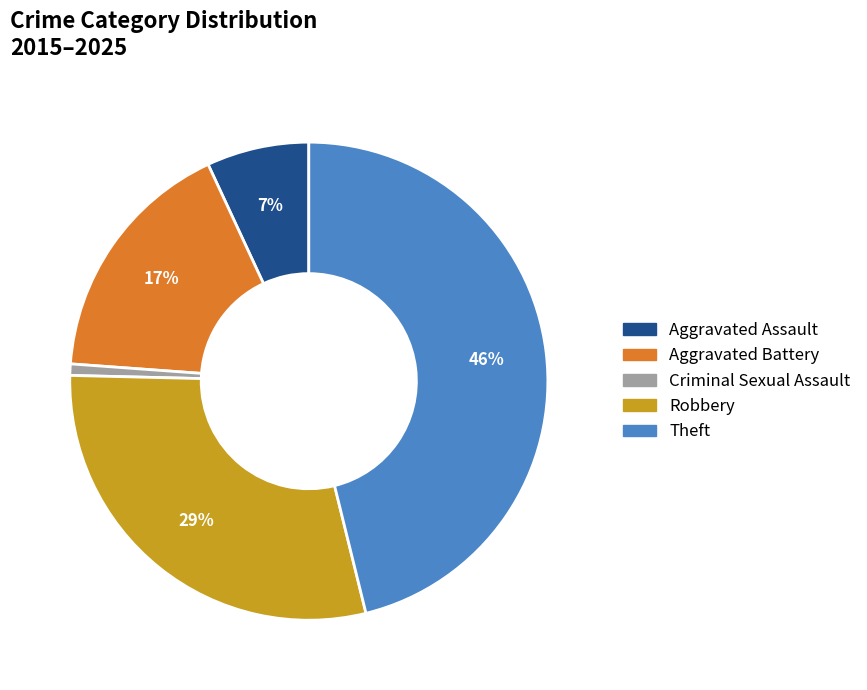

Is the sum of Theft and Robbery greater than half?

Yes